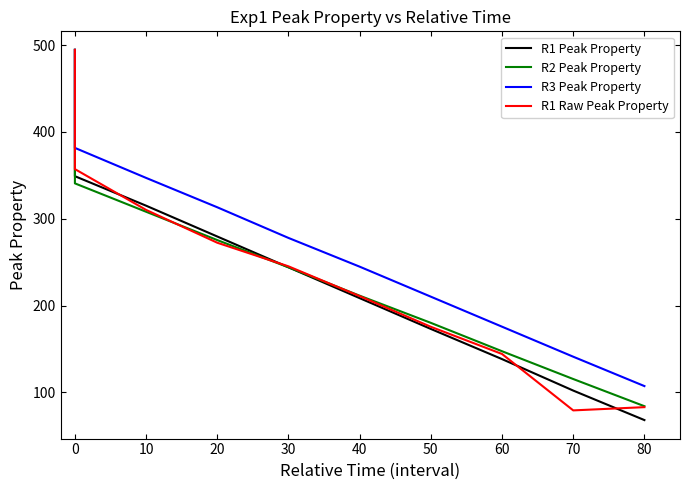

What is the greatest value displayed?

494.5